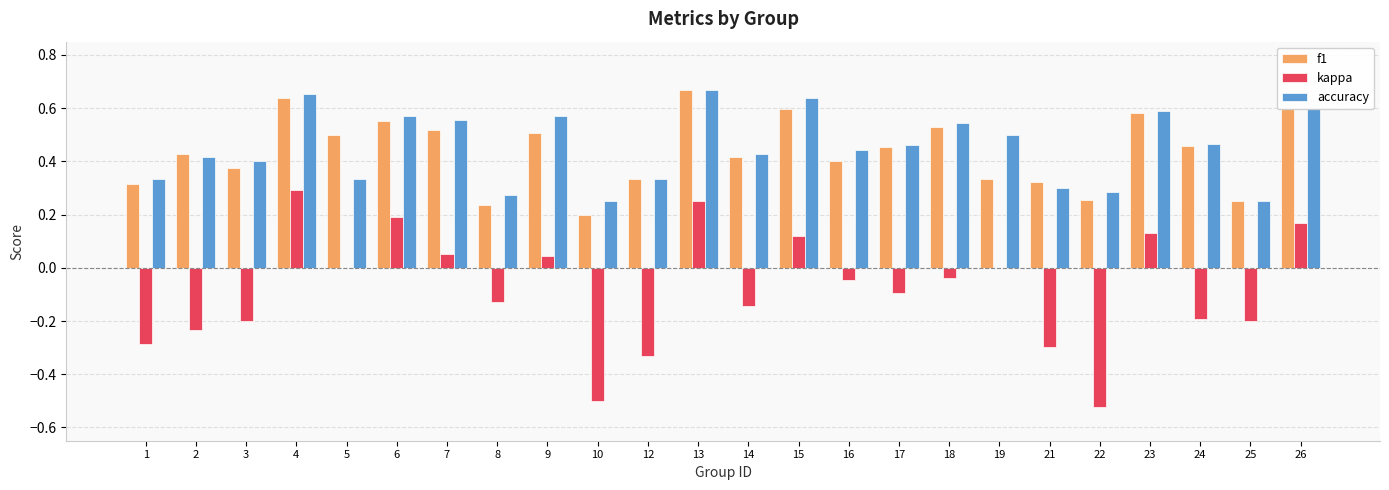

The value of kappa at 24 is -0.2. True or false?

True